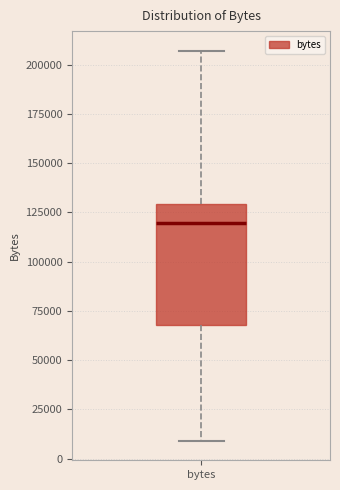

Transcribe this box plot: give where the median line is, the range the box spans, and where the two whiskers end, as read against the y-axis. The values are not printed on the chart, so give them approximately, as read against the axis.

median 120000, box 70000 to 130000, whiskers 10000 to 205000